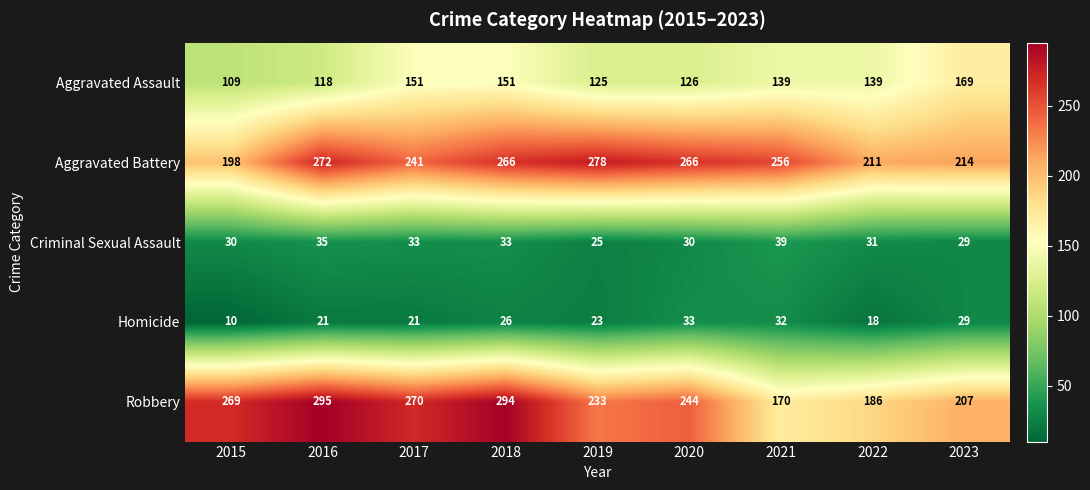

At which label does Aggravated Battery reach its minimum?

2015